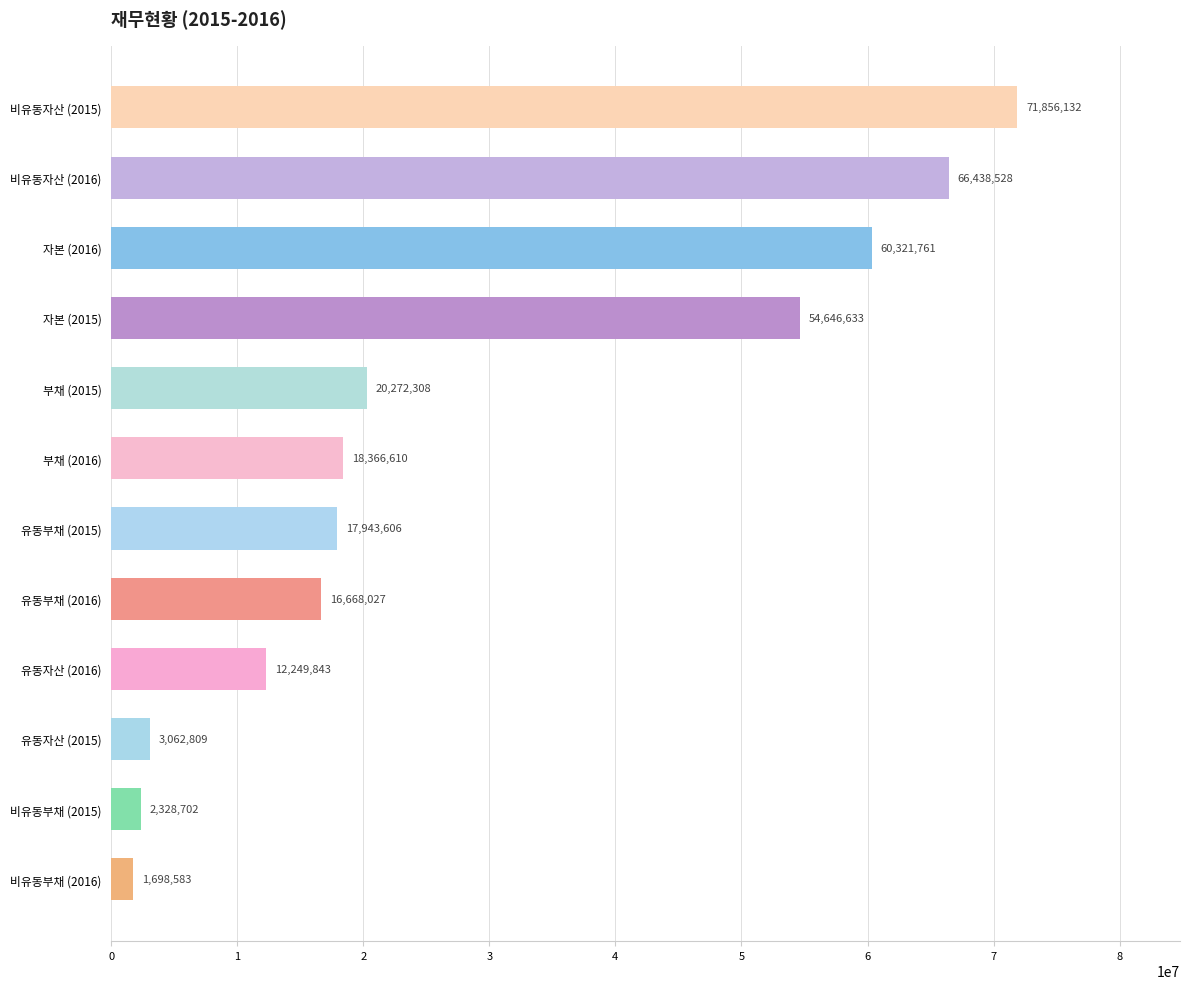

How many data points does each series have?

12